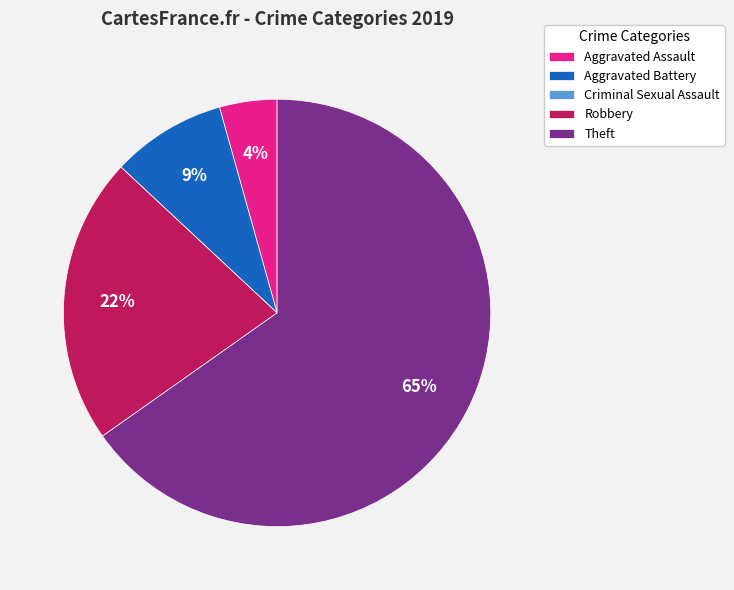

What percentage is the Aggravated Assault slice, to the nearest percent?

4%